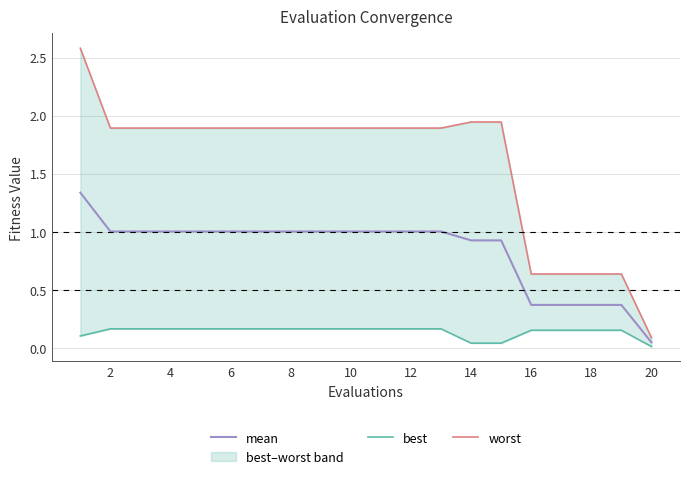

Is it true that mean equals 1.0 at 12?

True